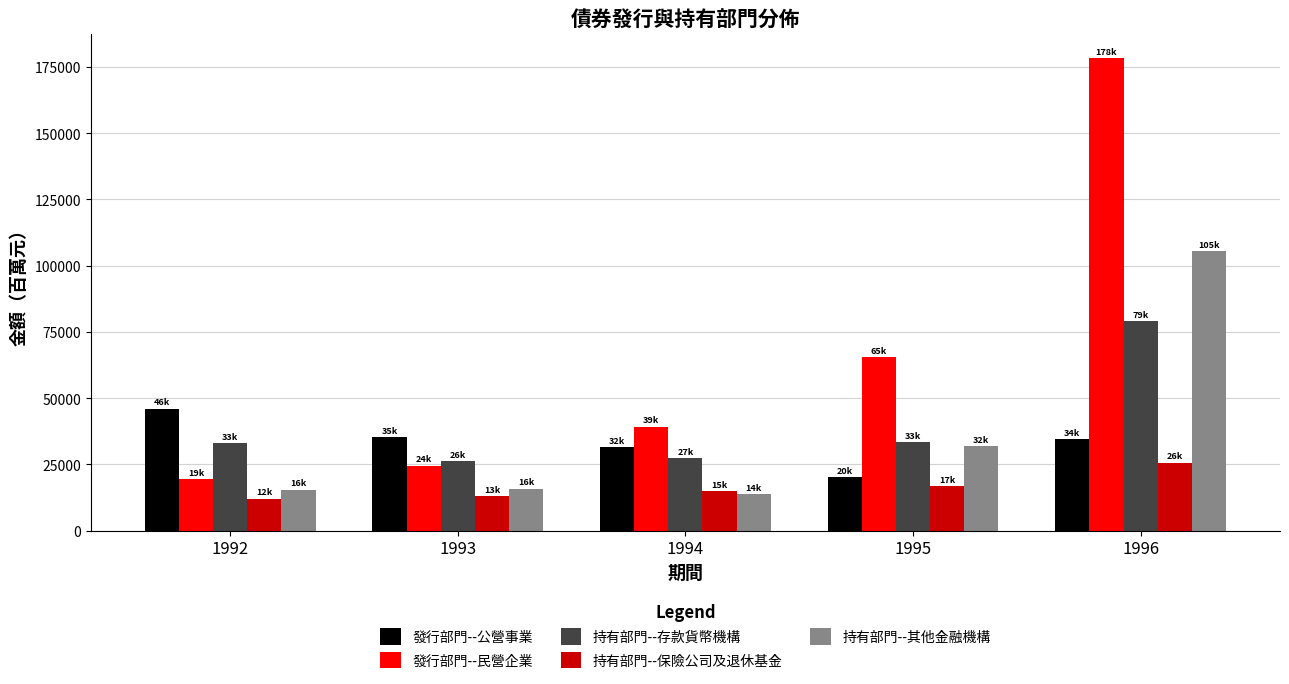

Which series has the largest range (max minus min)?

發行部門--民營企業